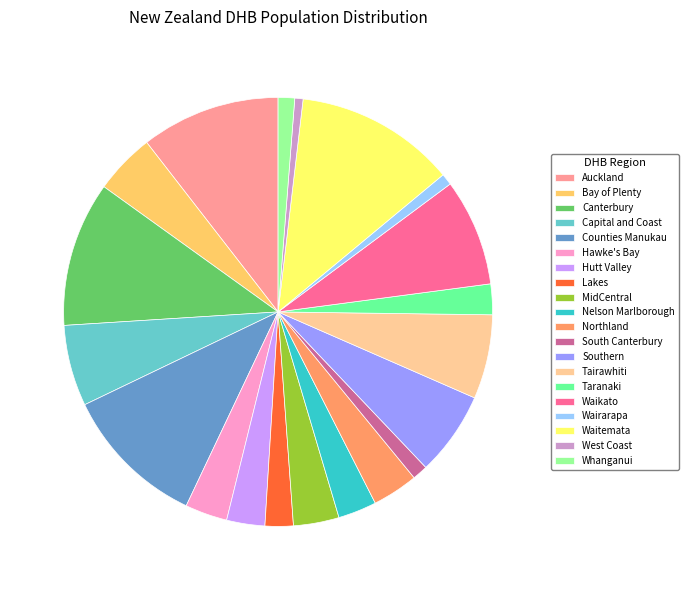

Combined, do Bay of Plenty and Whanganui account for over 50%?

No